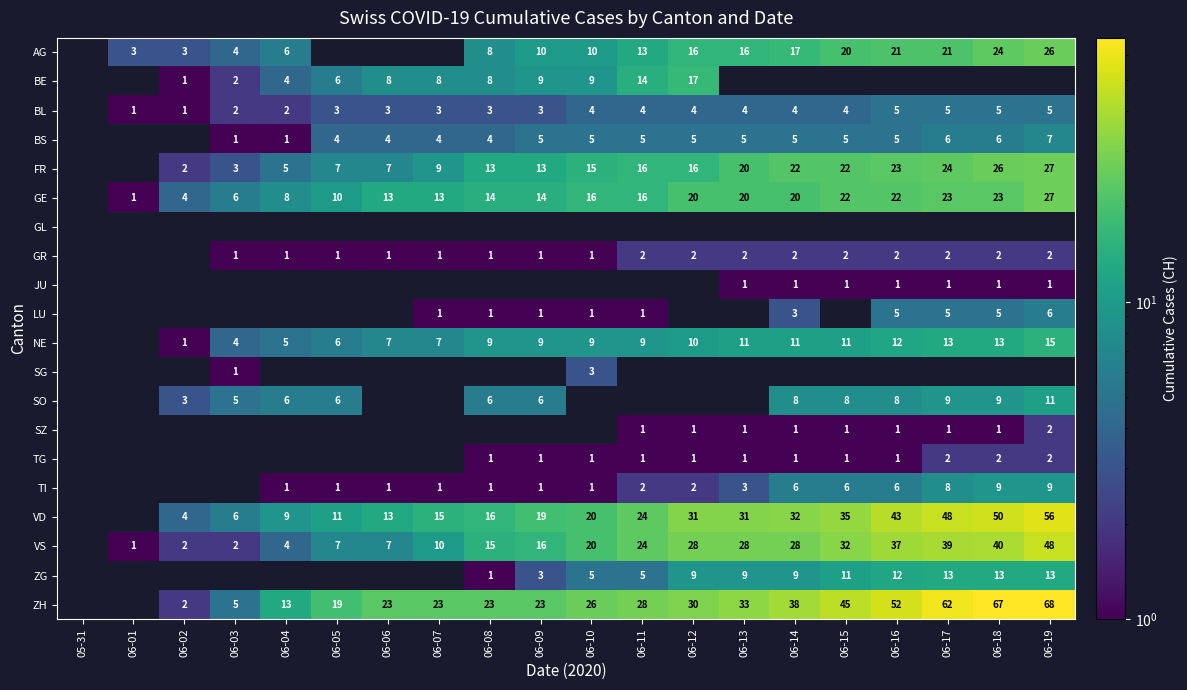

How many data points does each series have?

20